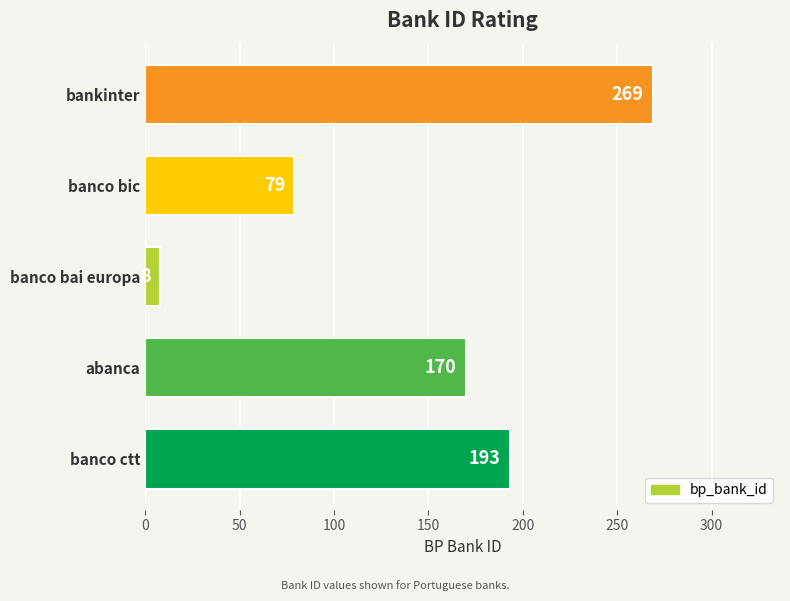

List the labels in order of value, smallest first.

banco bai europa, banco bic, abanca, banco ctt, bankinter